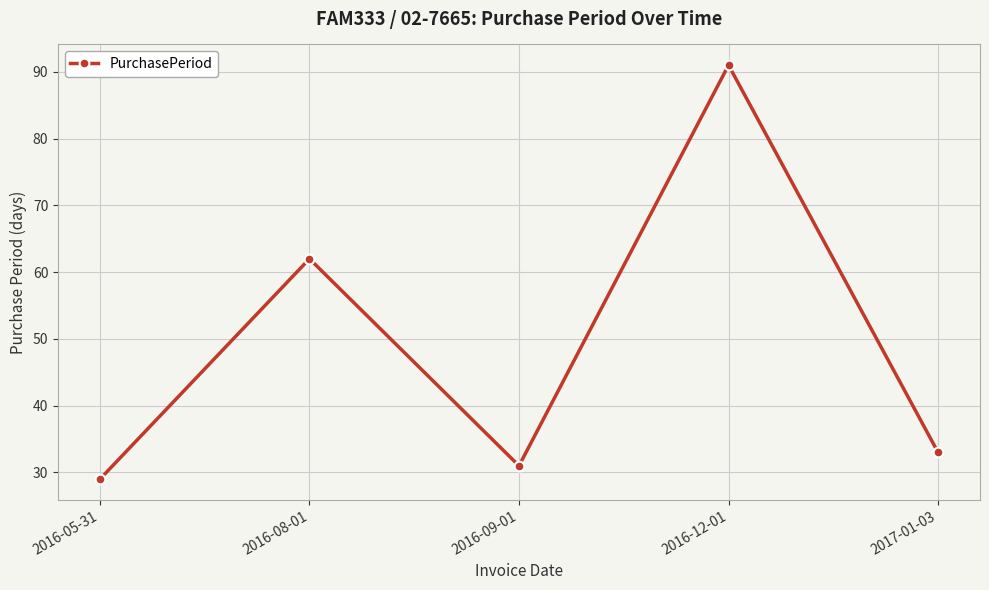

True or false: the data has more than 2 interior local peaks.

False